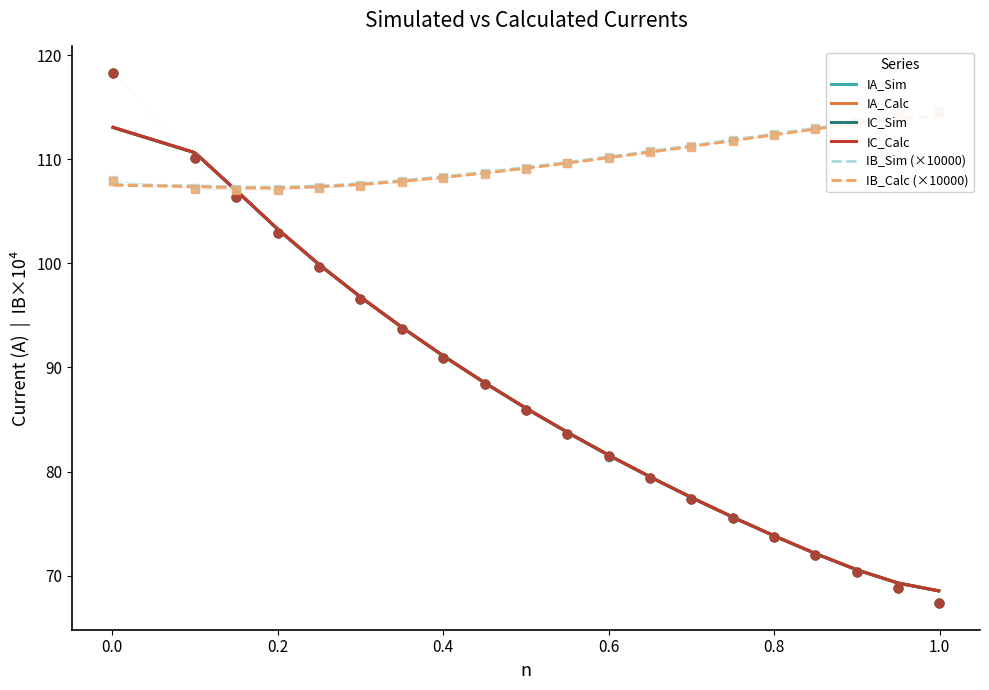

Which series has the largest Y range (max minus min)?

IA_Calc